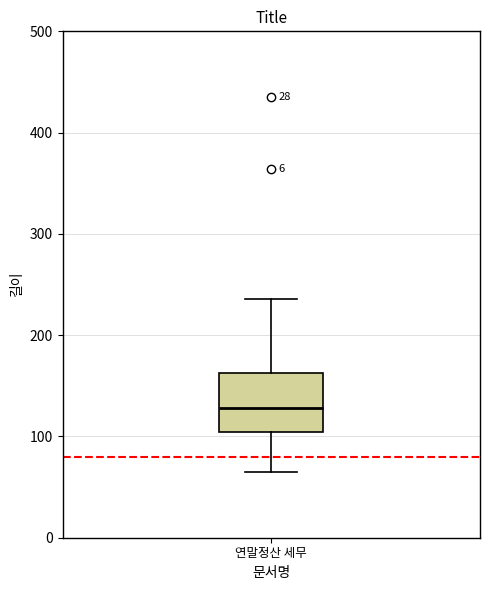

Read this box plot against the y-axis: the position of the median line, the range covered by the box, and the ends of both whiskers. The values are not printed on the chart, so give them approximately, as read against the axis.

median 130, box 100 to 160, whiskers 70 to 240